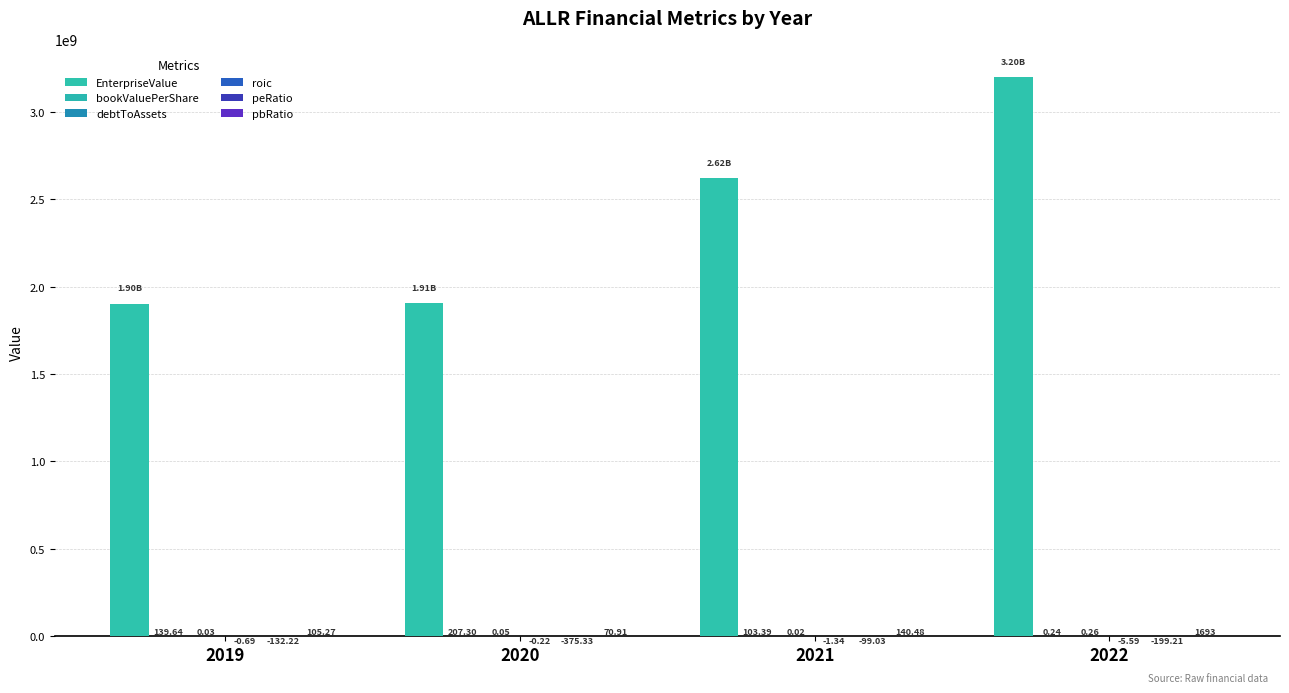

Which series has the largest total across all categories?

EnterpriseValue